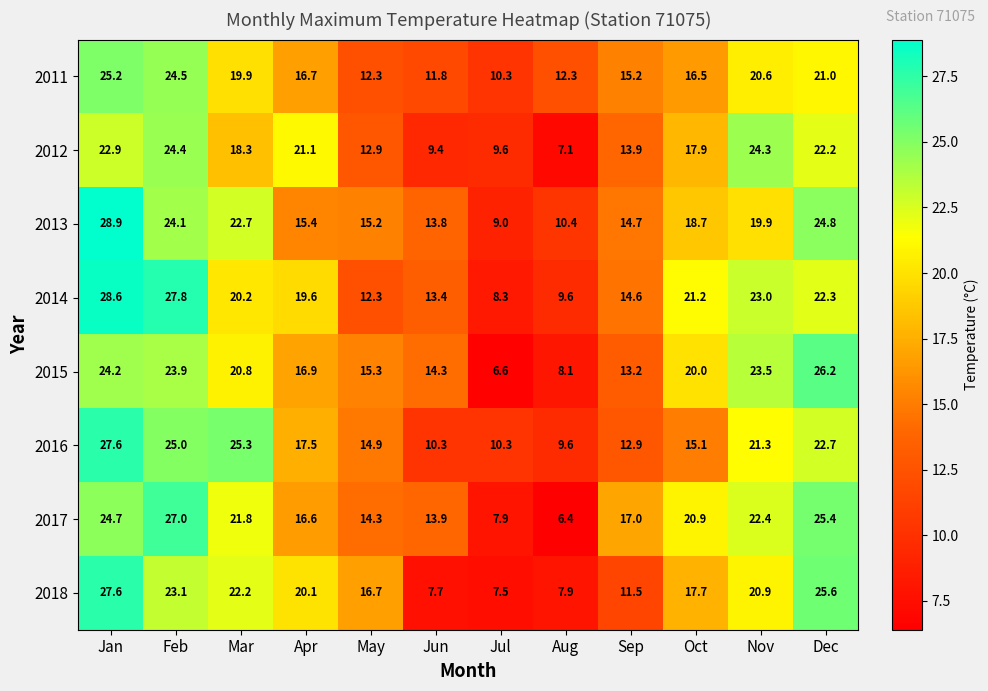

What is the difference between the maximum and minimum values in the 2013 series?

19.9